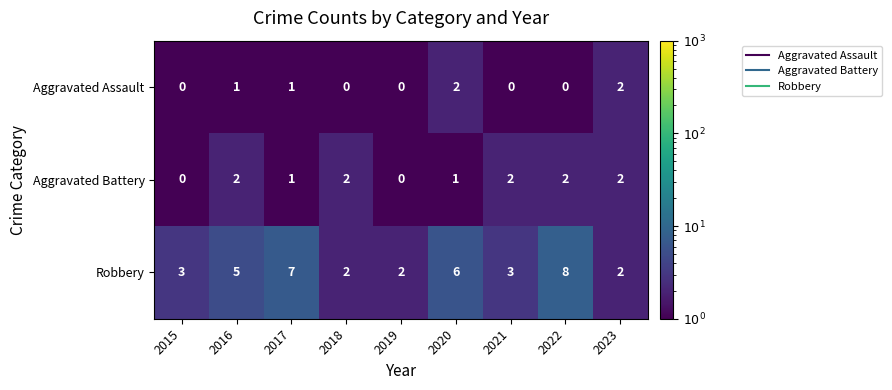

Which series has the widest spread of values?

Robbery